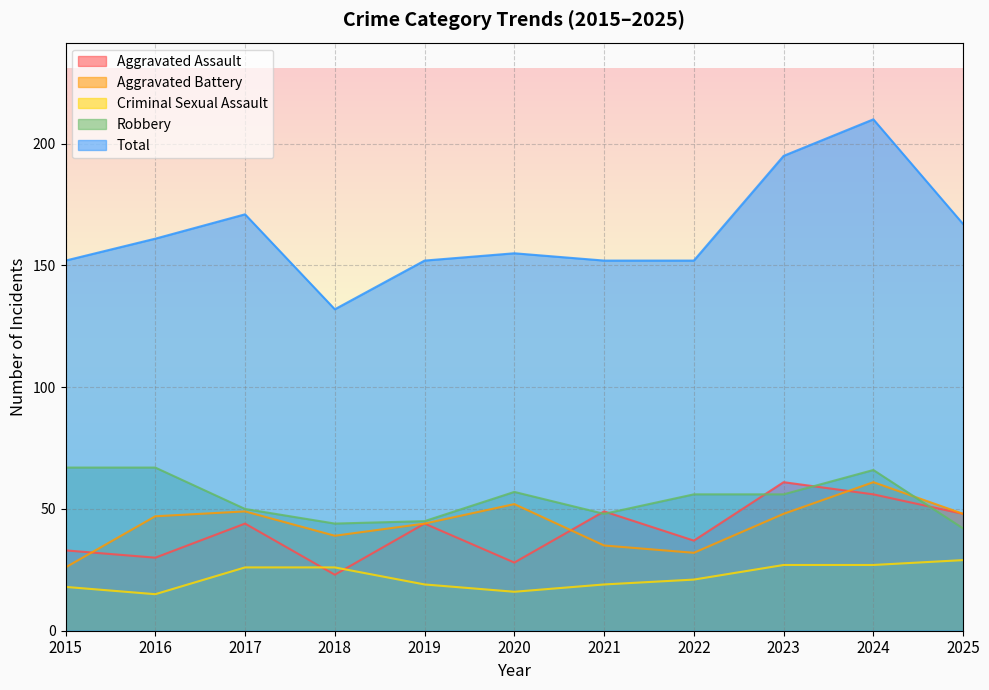

What is the sum of the Aggravated Battery values at 2020 and 2016?

99